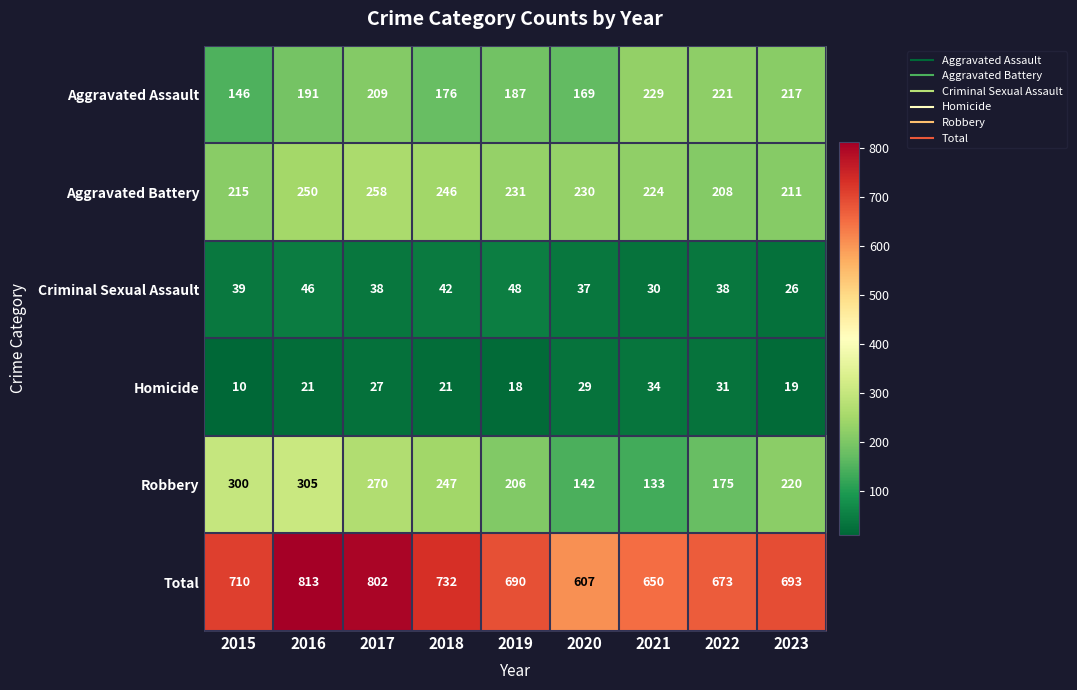

What is the difference between the Robbery values at 2017 and 2019?

64